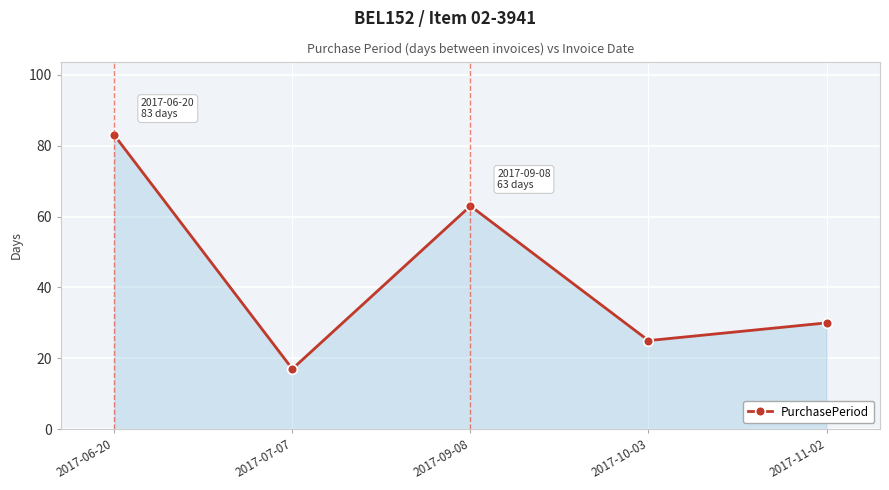

The chart shows a value of 12 at 2017-07-07. True or false?

False